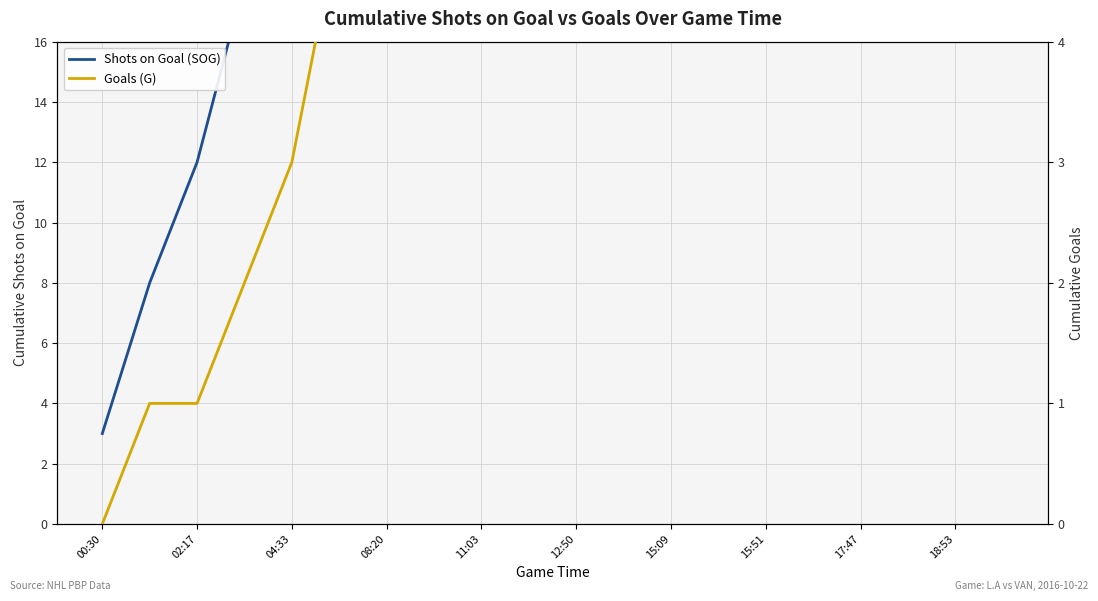

Which has a higher value, 17:47 or 08:20?

17:47